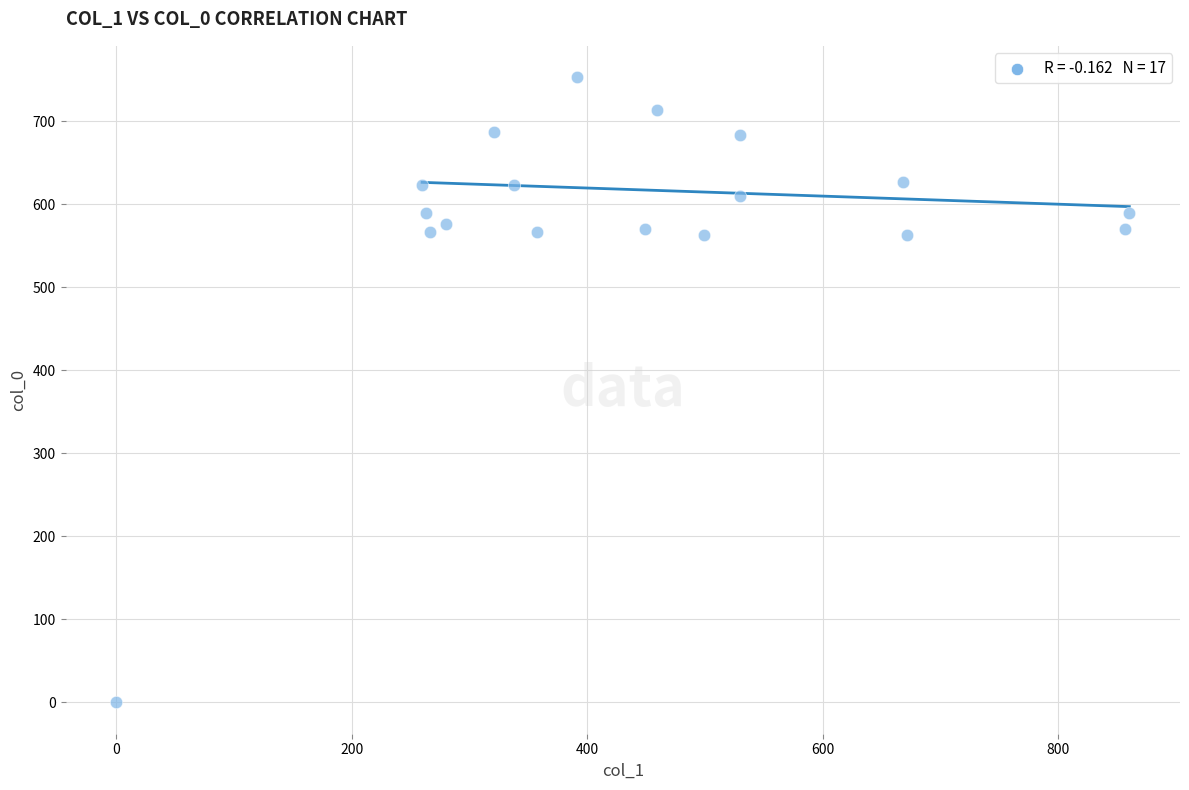

What is the range of X values (max minus min)?

860.6